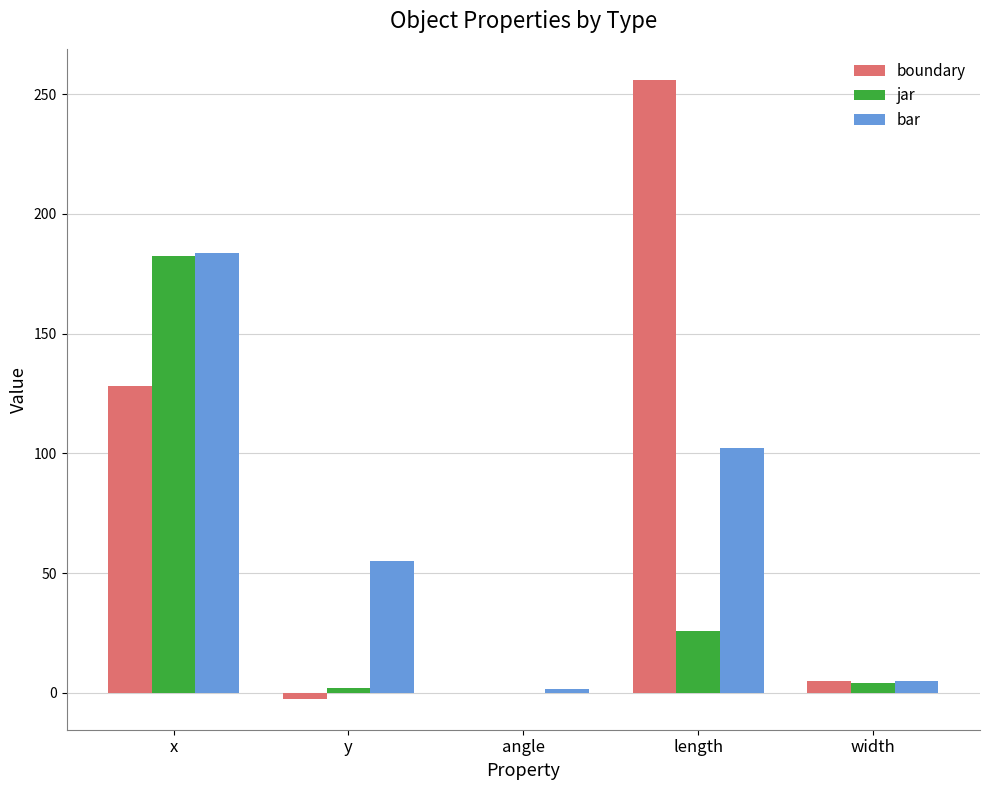

How many data points in bar are above 55?

3